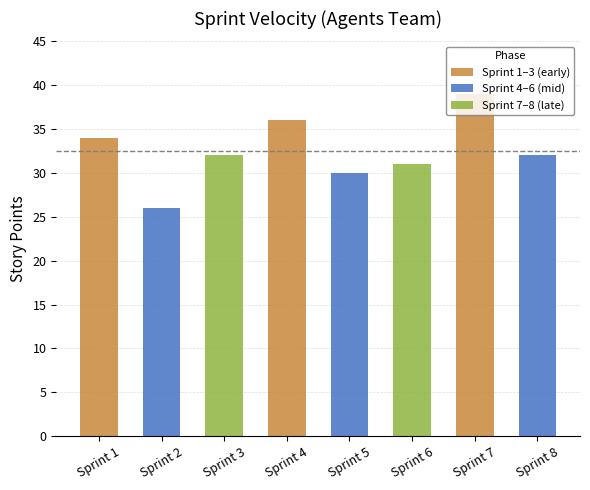

What is the change in value from Sprint 4 to Sprint 6?

-5